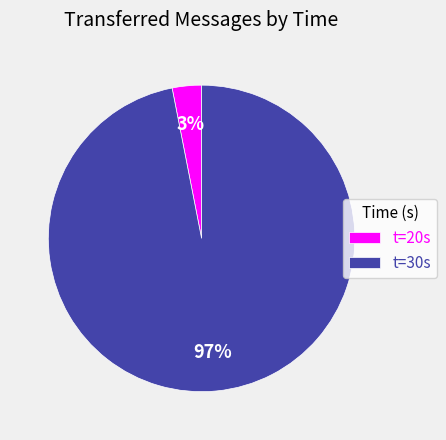

Combined, do t=30s and t=20s account for over 50%?

Yes